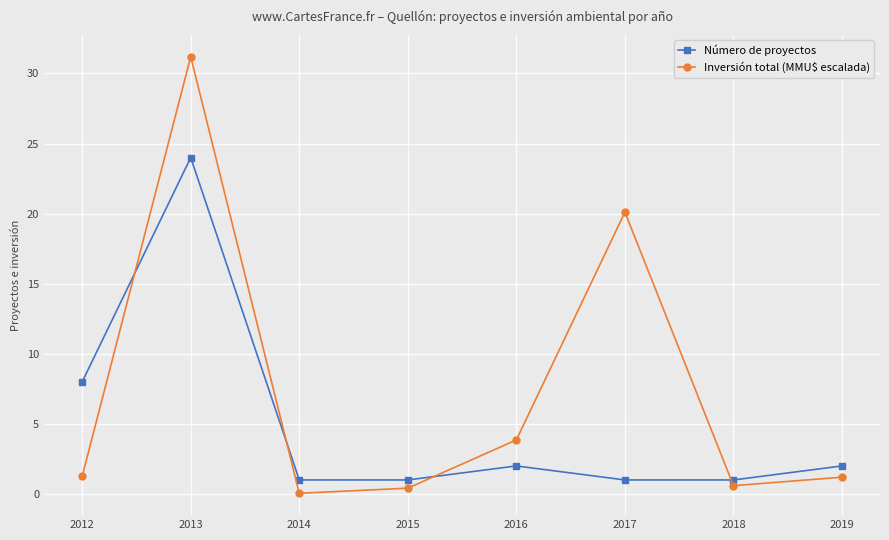

Which category has the lowest value across all series?

2014